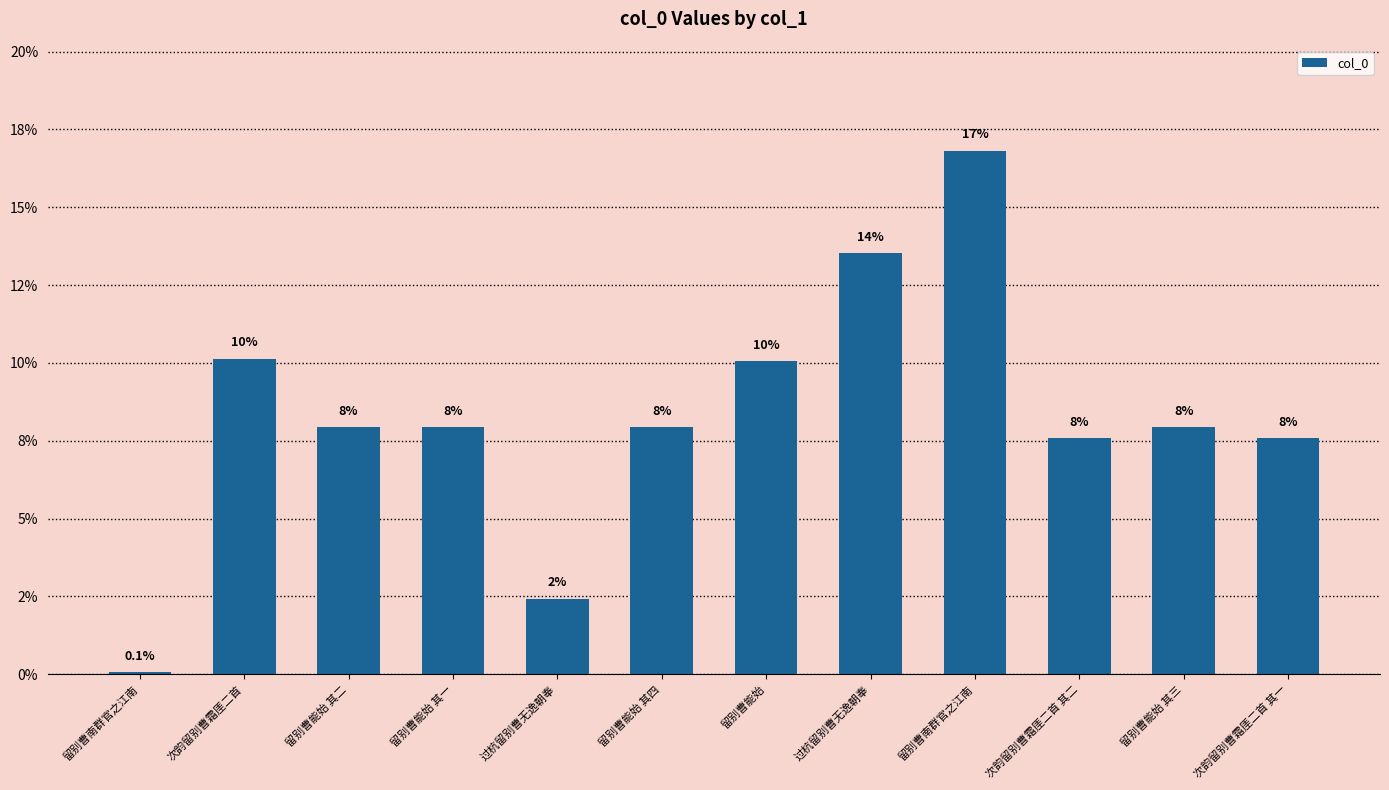

Reading left to right, list all the values displayed in this chart.

0.1	10.1	7.9	7.9	2.4	7.9	10.1	13.5	16.8	7.6	7.9	7.6